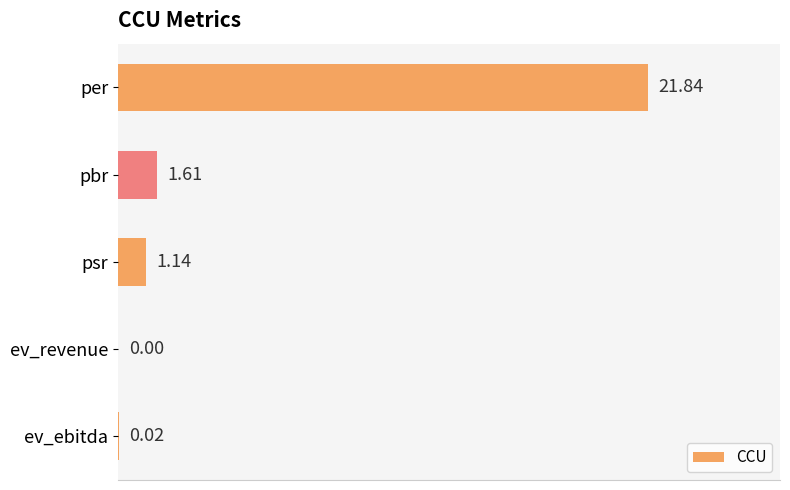

What is the sum of the values at pbr and psr?

2.8